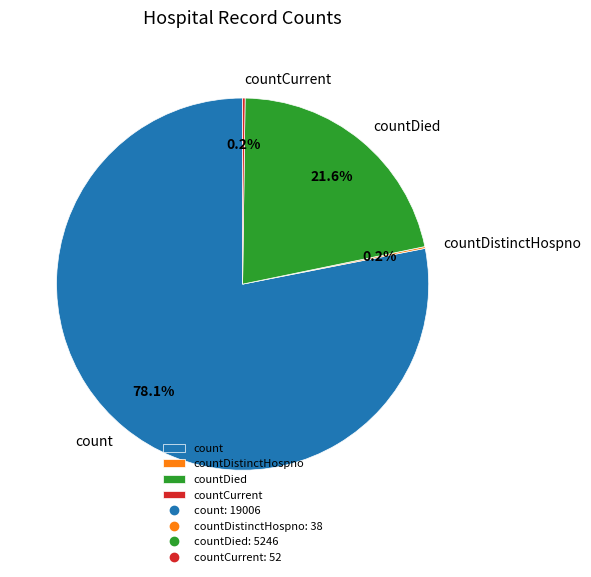

Which slice represents more than half of the pie?

count